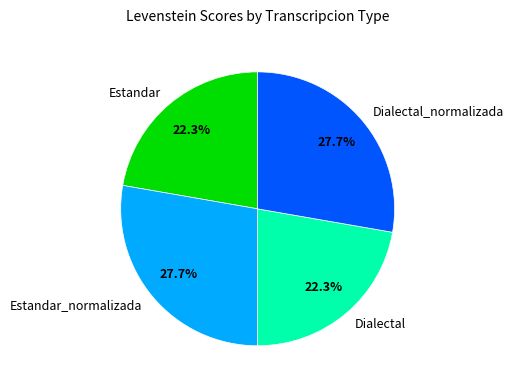

What is the total percentage of Dialectal_normalizada and Dialectal?

50.0%